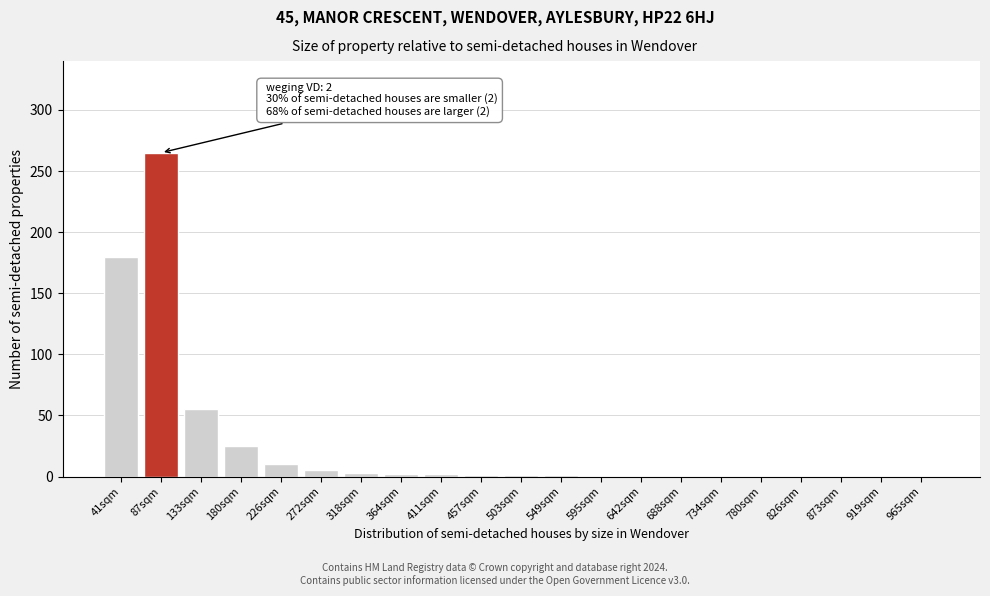

True or false: the data shows 156 at 873sqm.

False